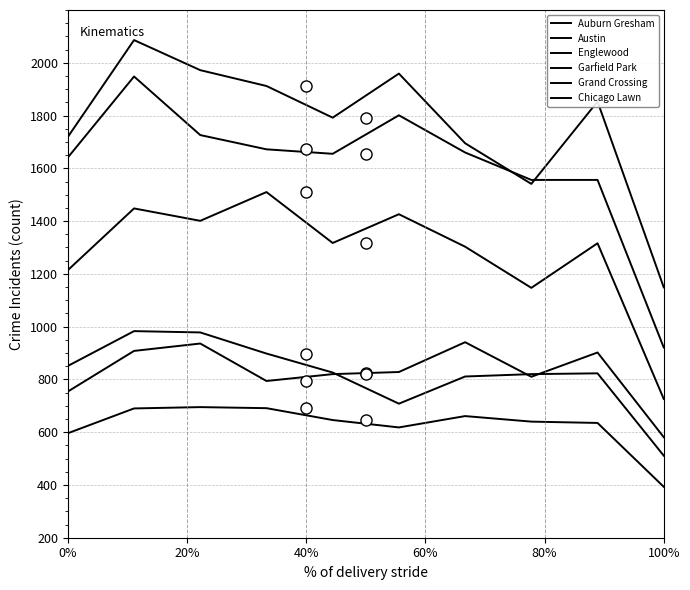

True or false: Grand Crossing has more than 2 points higher than both neighbors.

True